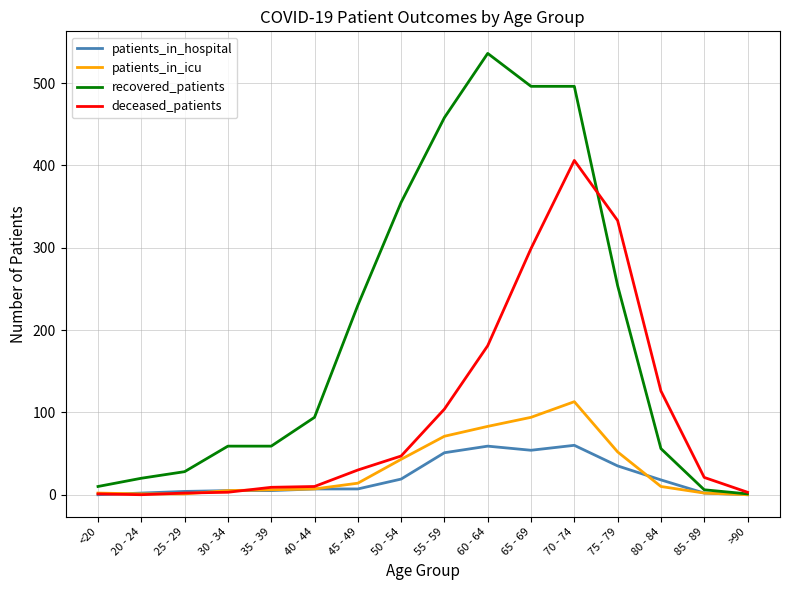

At which category is the sum across all series the highest?

70 - 74